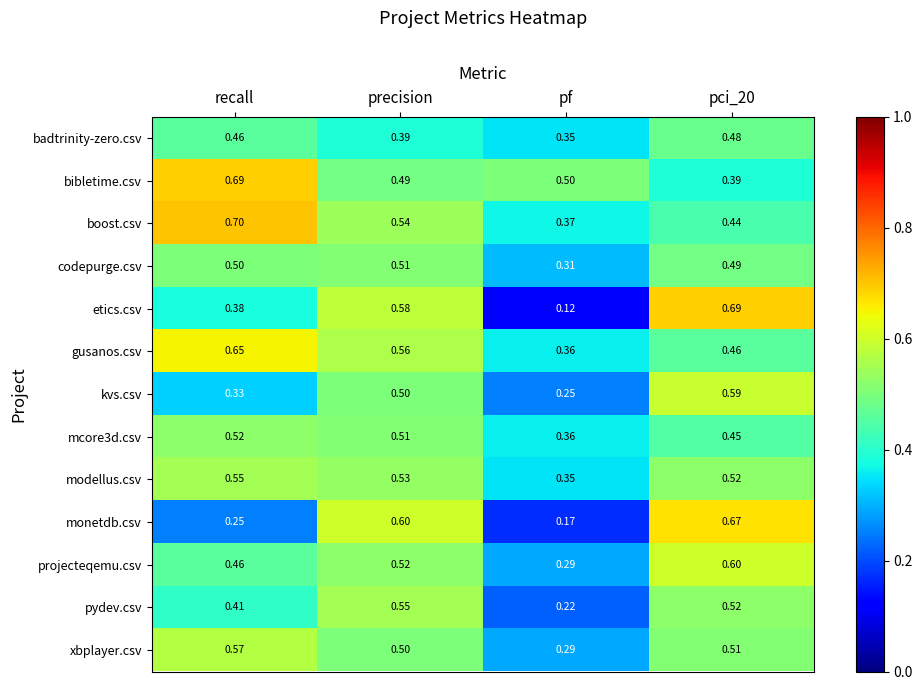

At which label is projecteqemu.csv closest to 0?

pf